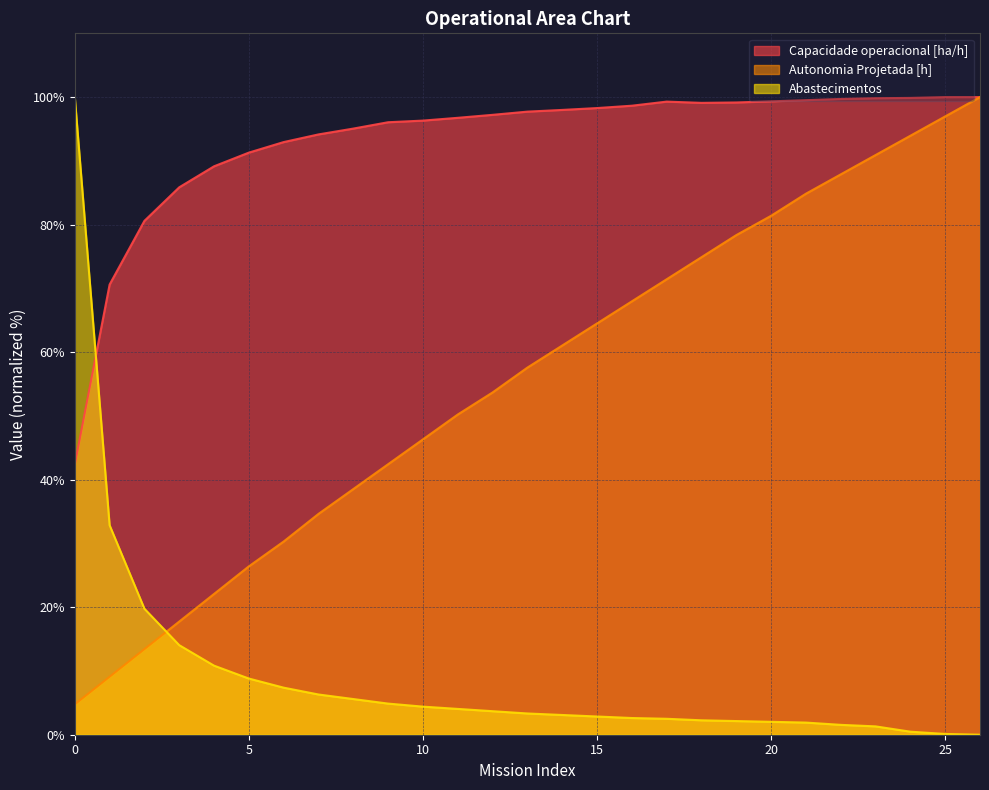

What are all the series names shown in the legend?

Capacidade operacional [ha/h], Autonomia Projetada [h], Abastecimentos